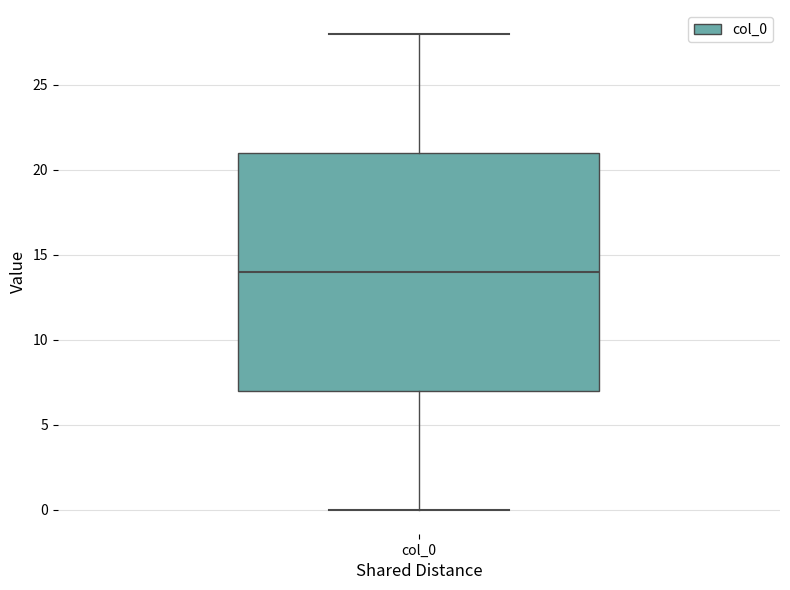

Transcribe this box plot: give where the median line is, the range the box spans, and where the two whiskers end, as read against the y-axis. The values are not printed on the chart, so give them approximately, as read against the axis.

median 14, box 7 to 21, whiskers 0 to 28